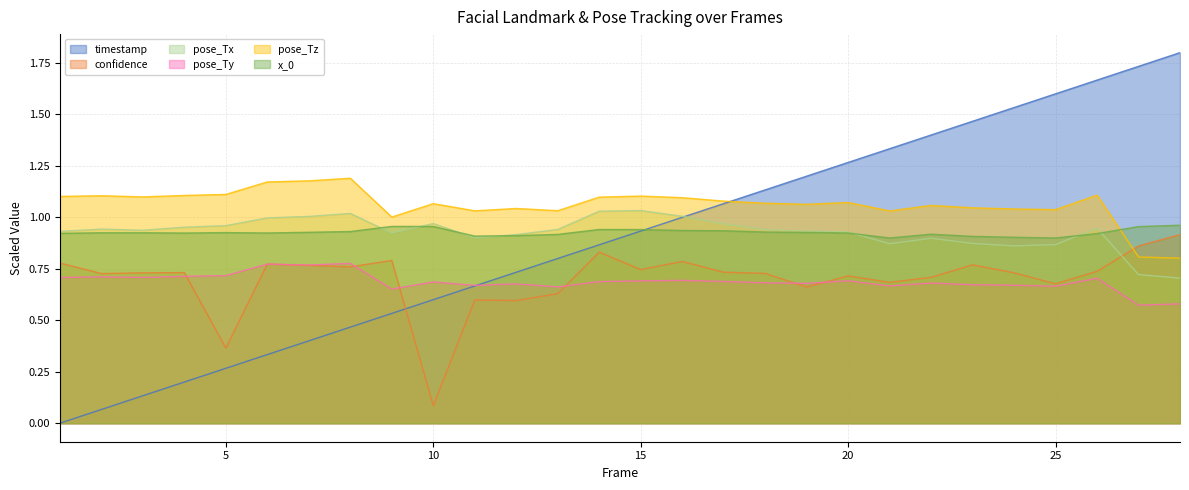

How many lines are shown in the chart?

6